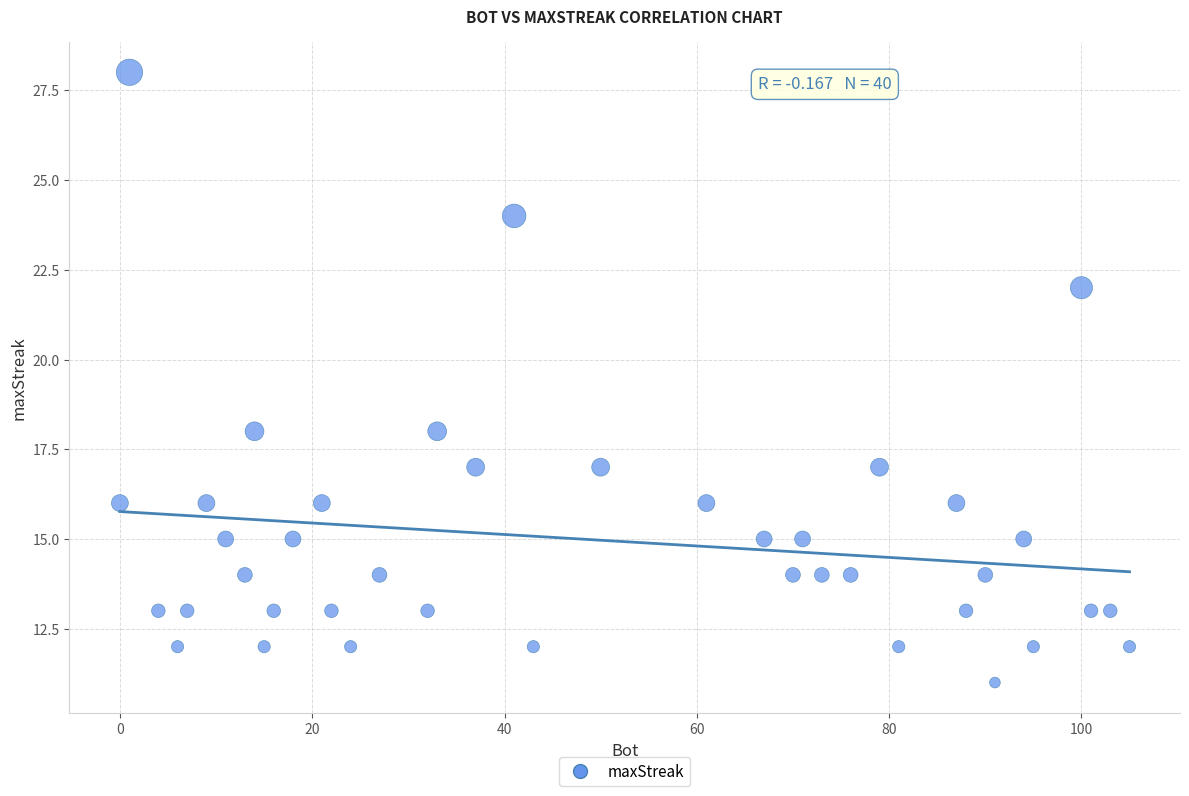

What is the range of Y values (max minus min)?

17